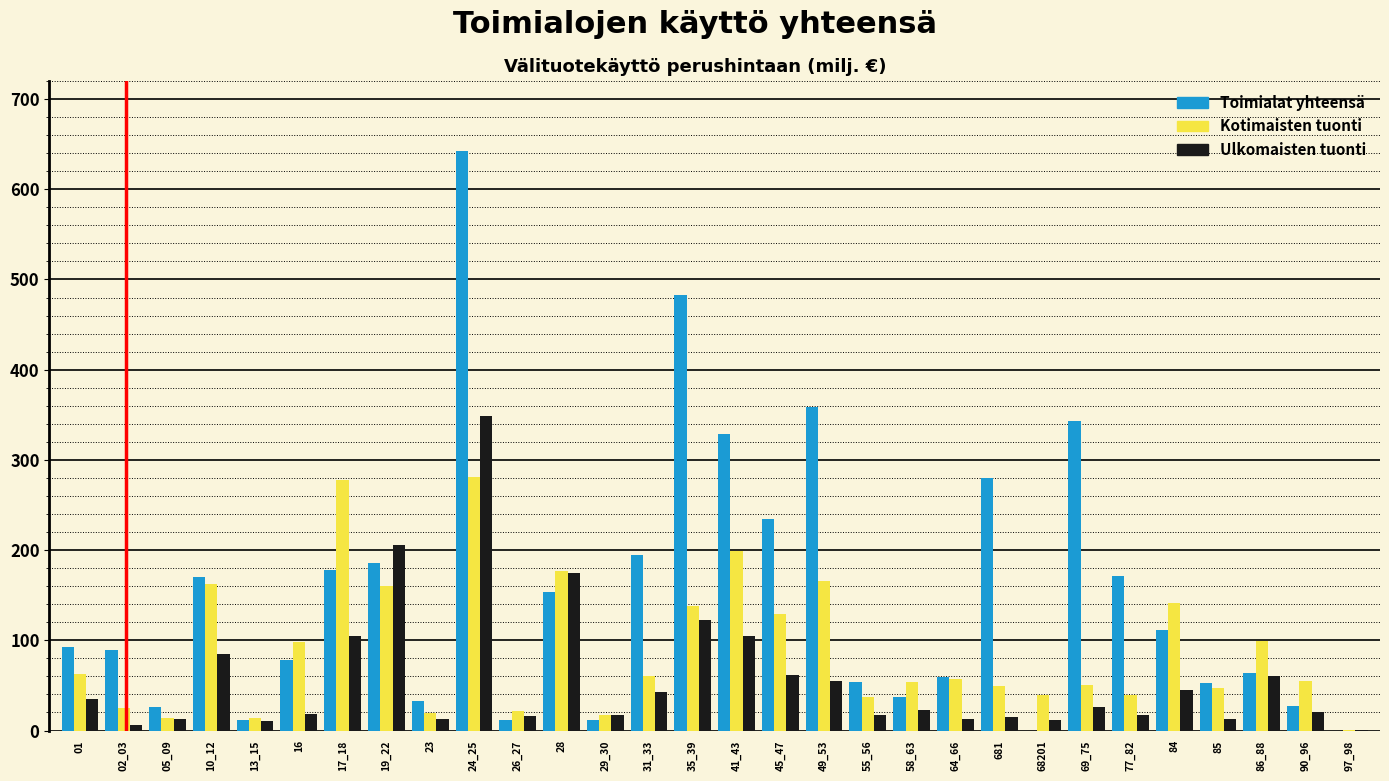

Is the value of Ulkomaisten tuonti at 84 greater than the value of Kotimaisten tuonti at 97_98?

Yes